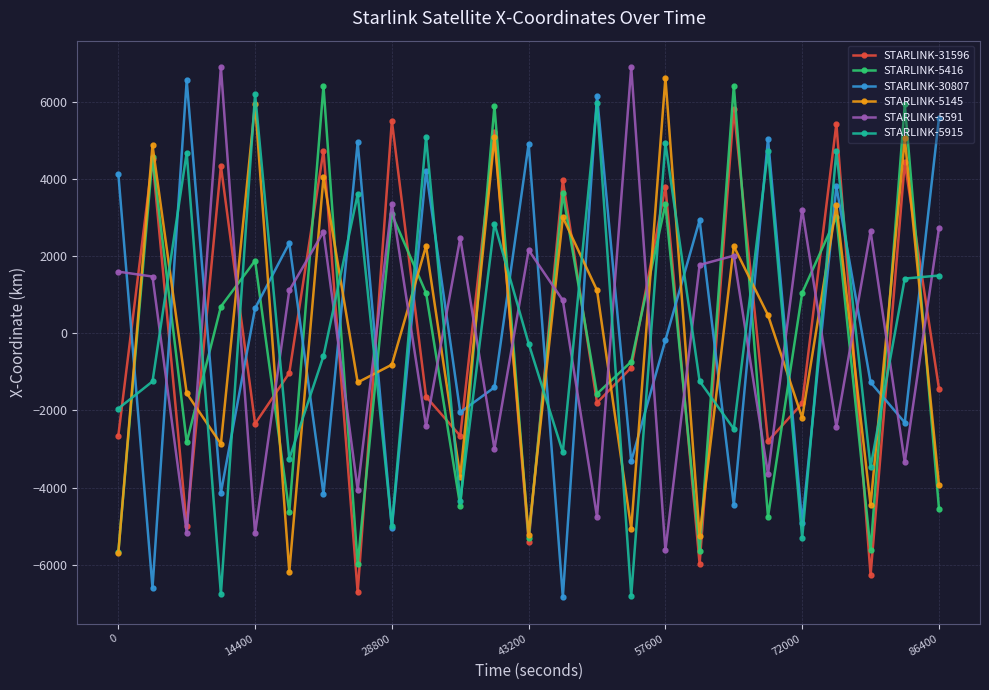

What is the value of the STARLINK-30807 point at the 9th from the left?

-5049.4